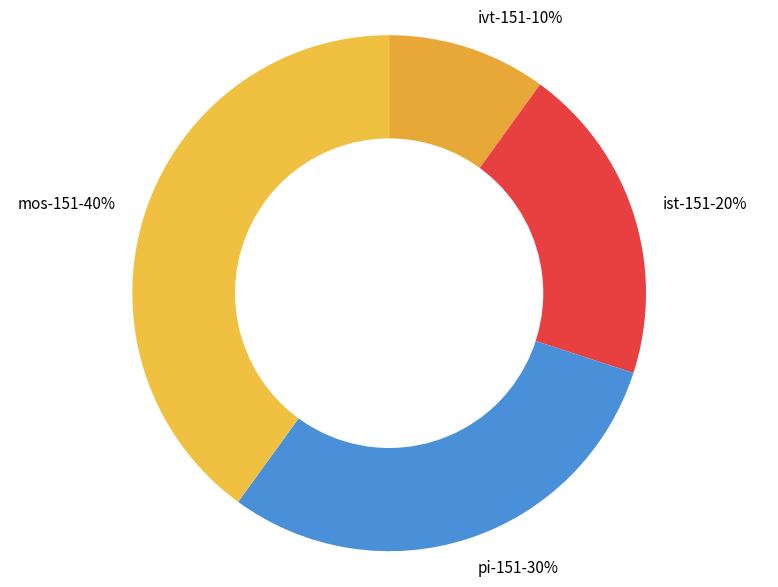

To the nearest percent, what portion does pi-151 represent?

30%